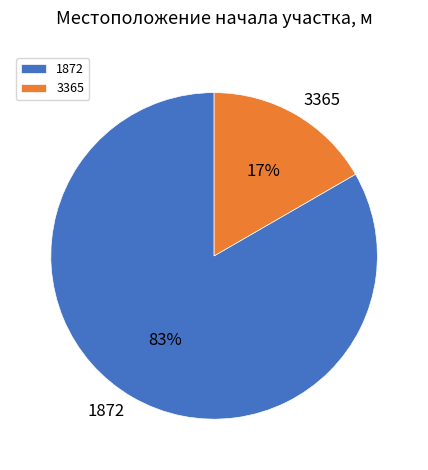

Which has a higher value, 3365 or 1872?

1872